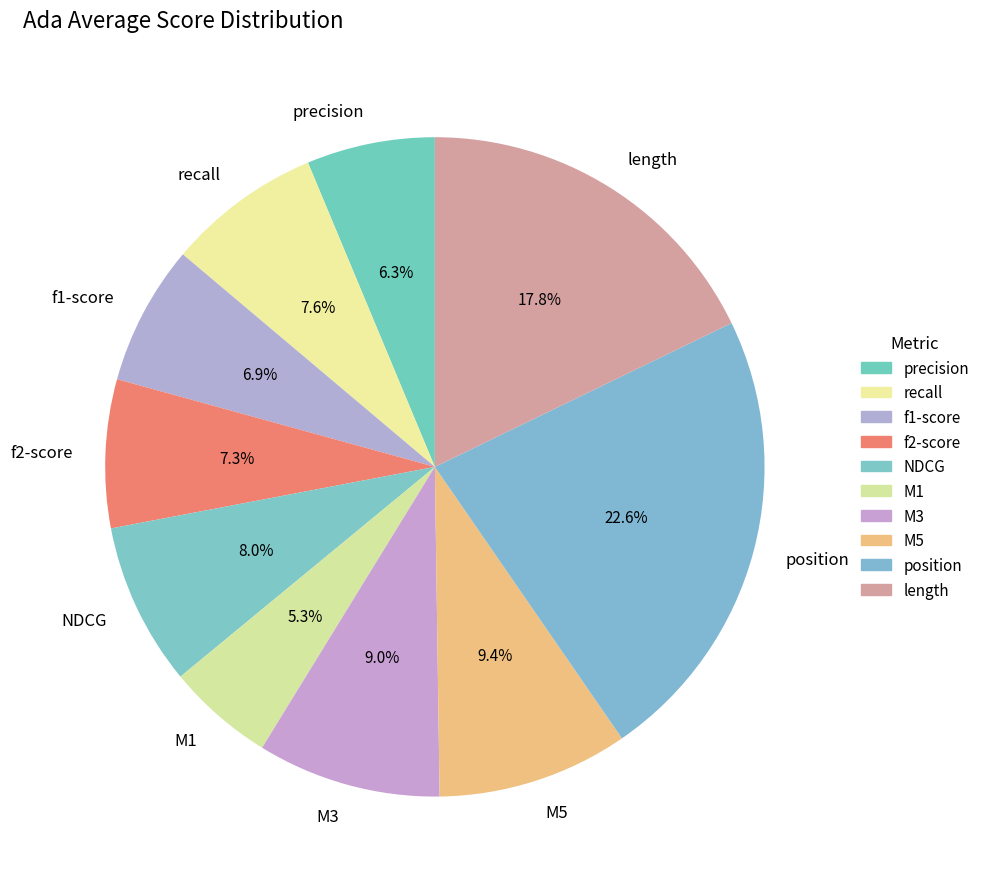

Which slice is the smallest?

M1